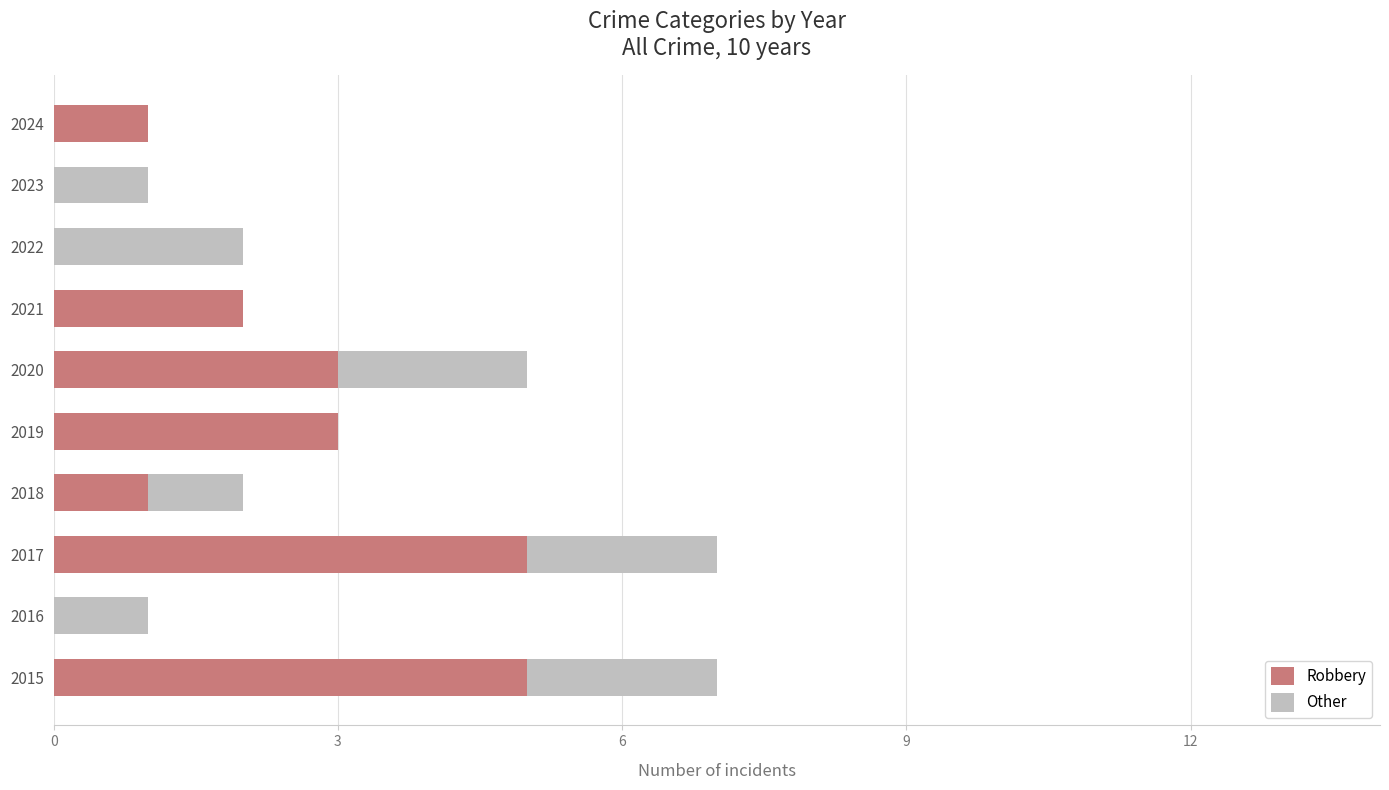

Is it true that Robbery equals 2 at 2019?

False